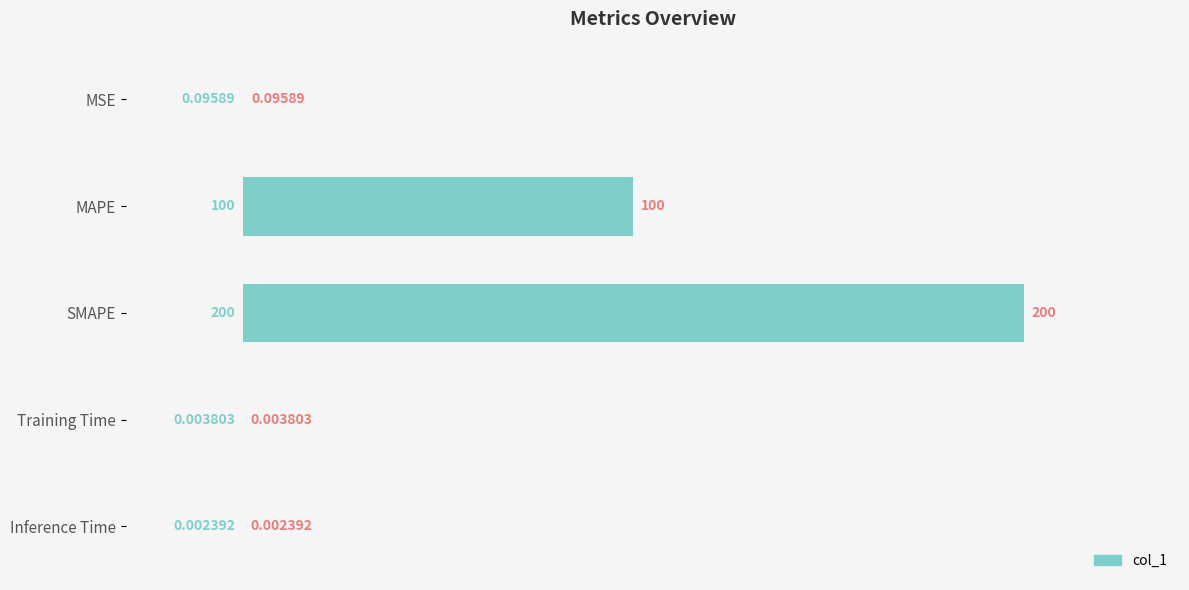

Which category has the highest value across all series?

SMAPE